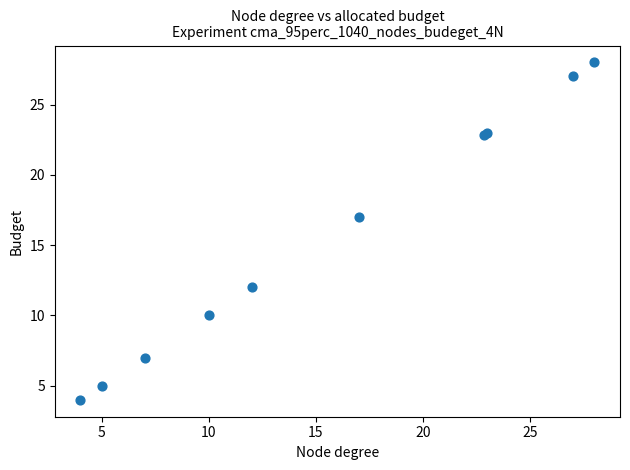

What Y value in the scatter plot is closest to 16?

17.0